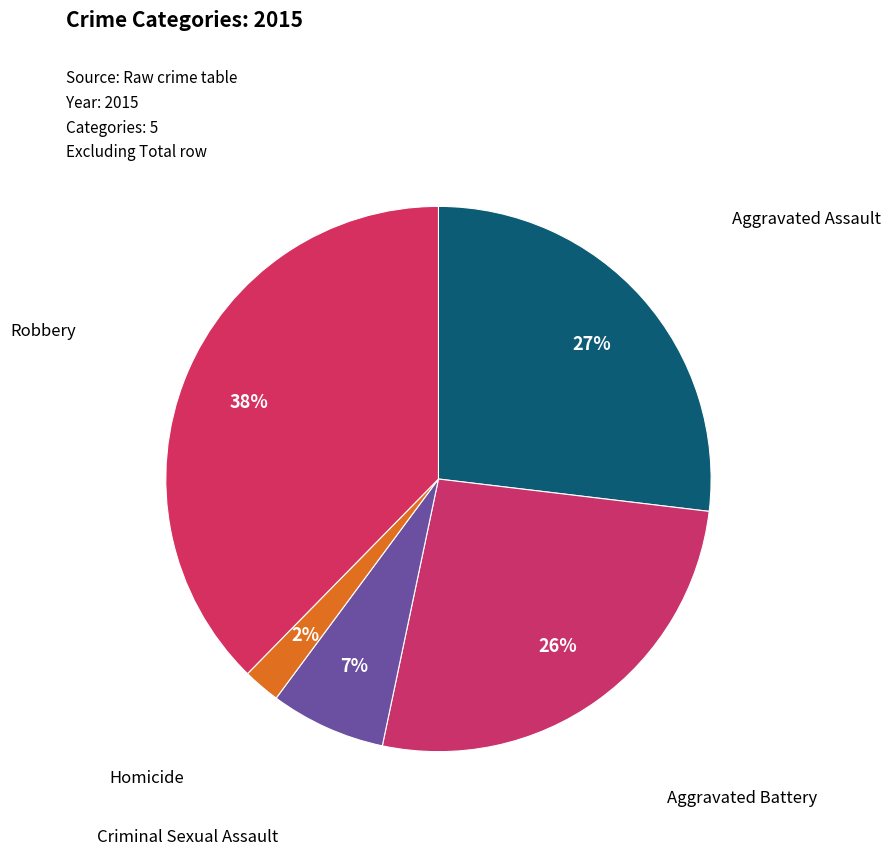

How many segments does this pie chart have?

5